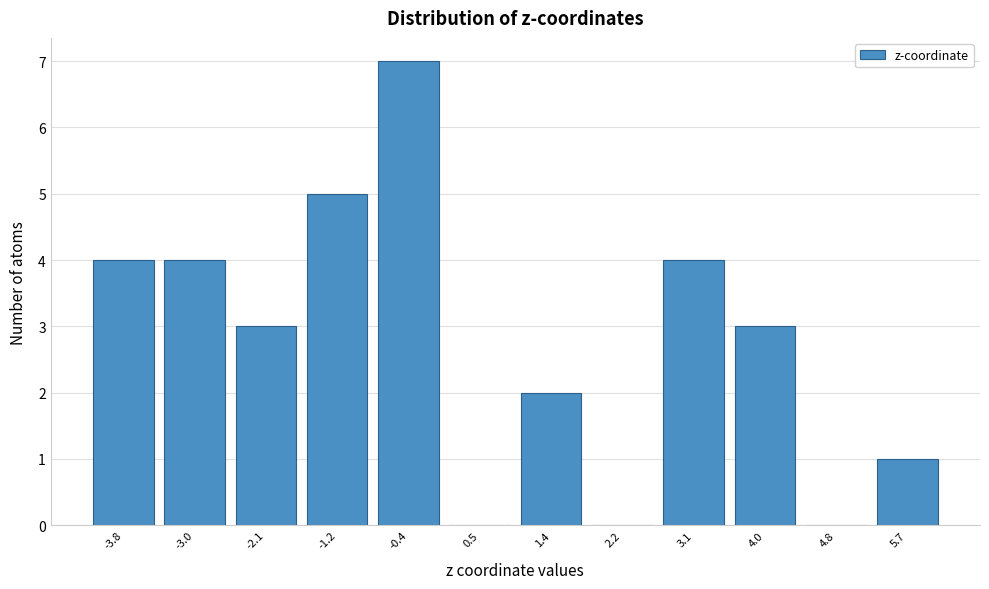

Which range on the x-axis has the tallest bar?

-0.8 to 0.1